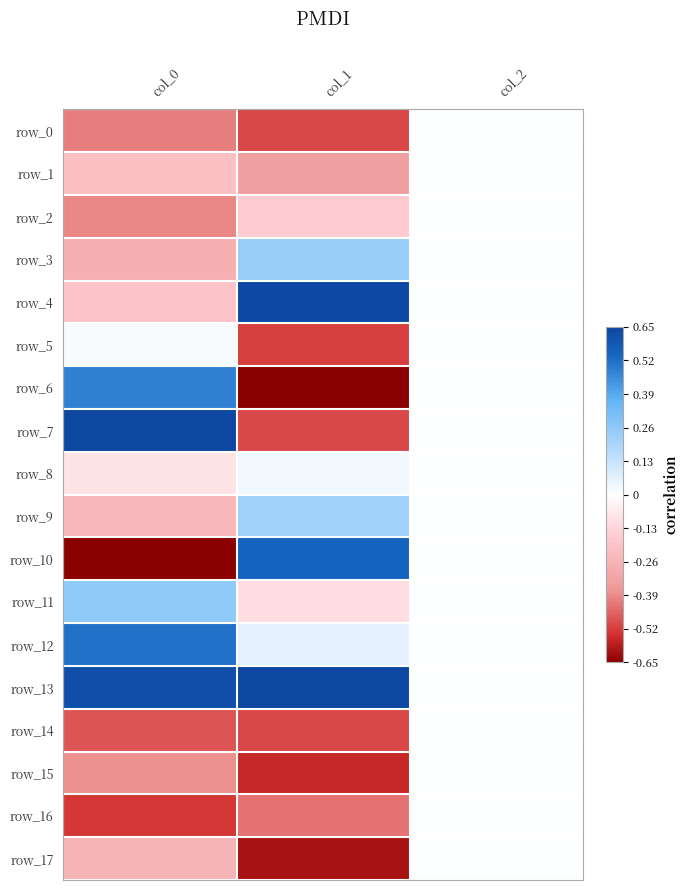

How many negative values does the row_8 series have?

1